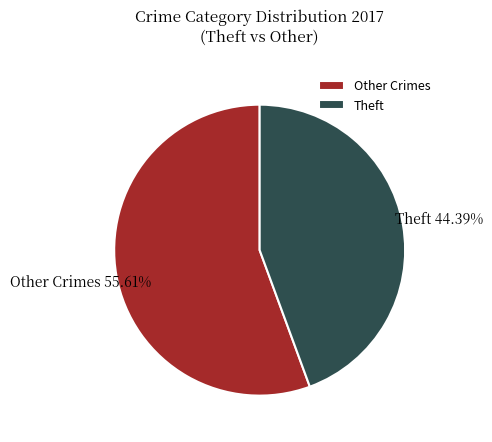

Between Other Crimes and Theft, which is larger?

Other Crimes